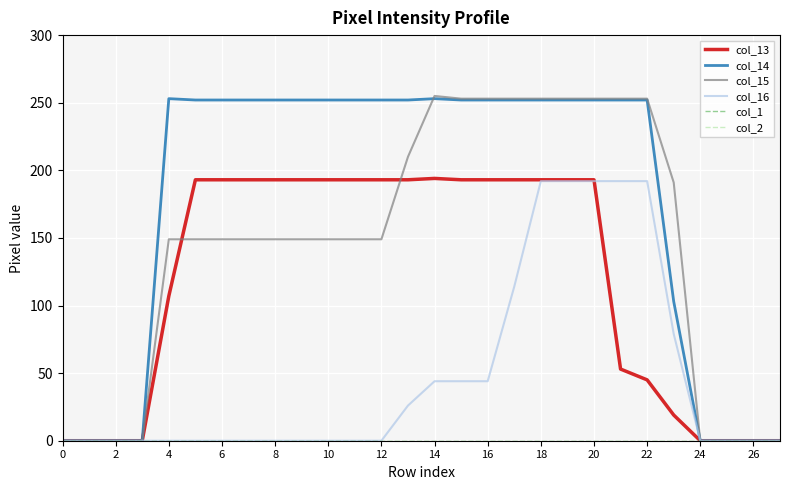

Is this an area chart (filled region under the line)?

No